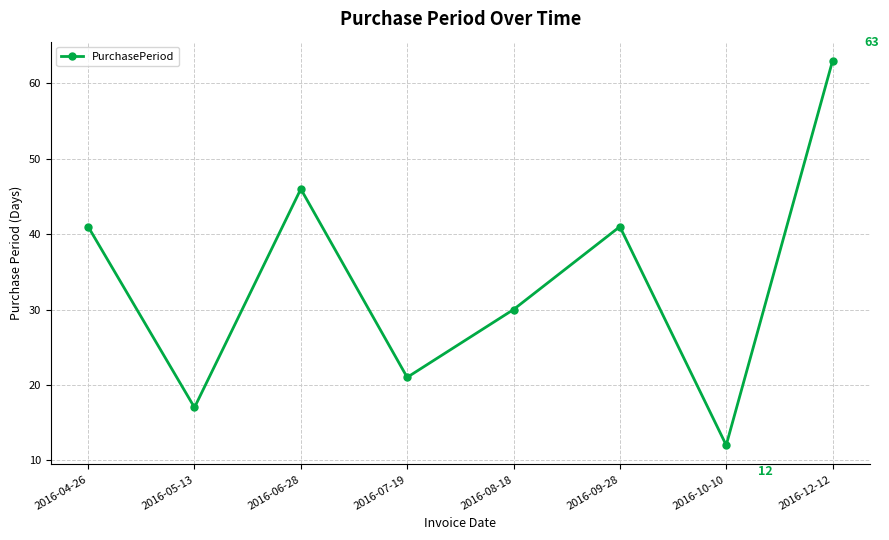

What is the change in value from 2016-06-28 to 2016-09-28?

-5